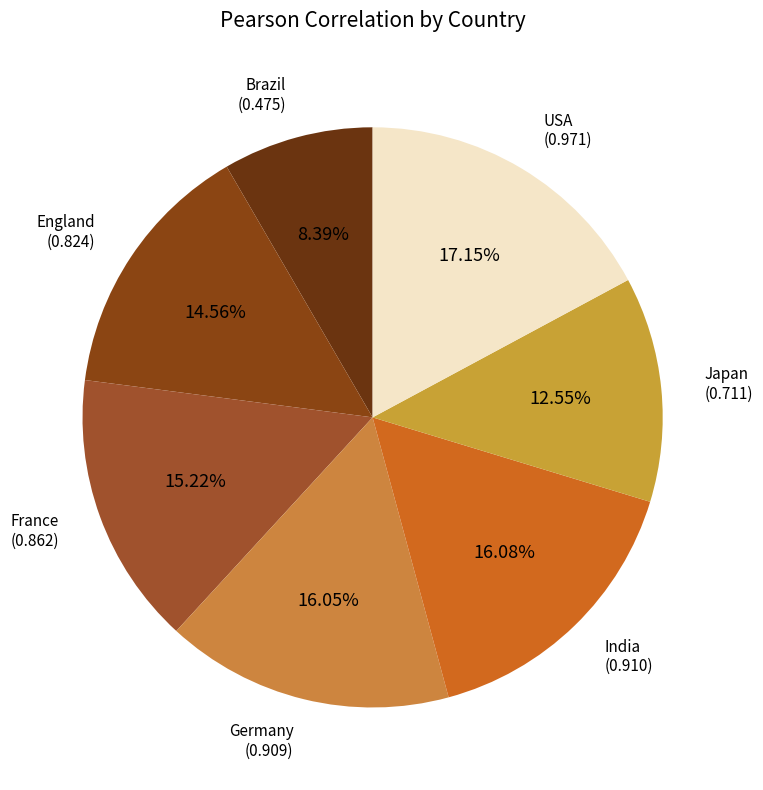

Is there a majority slice in this chart?

No